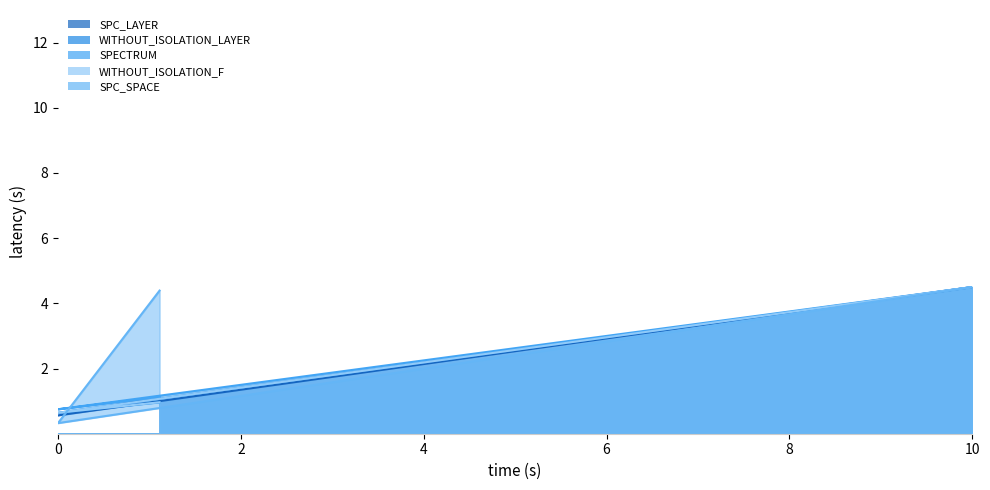

Which series has the largest total across all categories?

SPC_SPACE